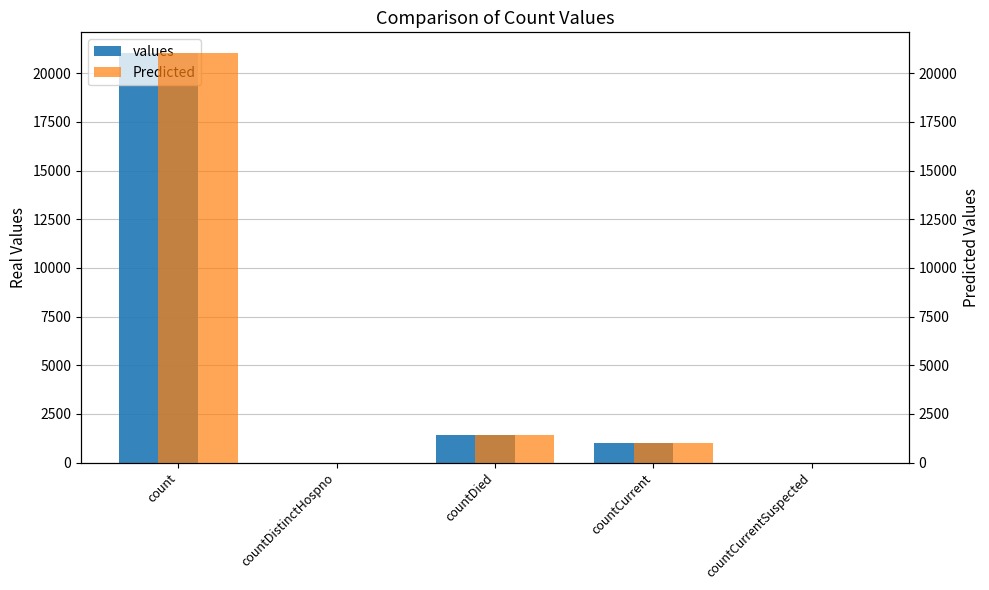

Reading right to left, list all the values displayed in this chart.

values: 0	1006	1405	0	21050
Predicted: 0	1006	1405	0	21050